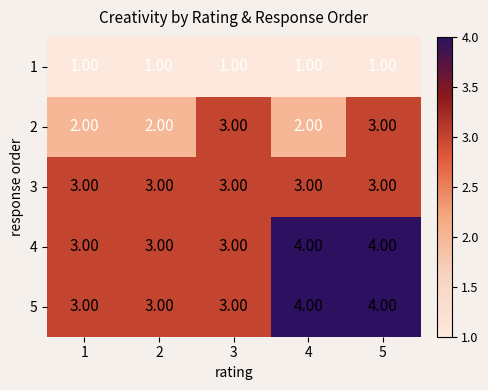

What is the sum of all 2 values?

12